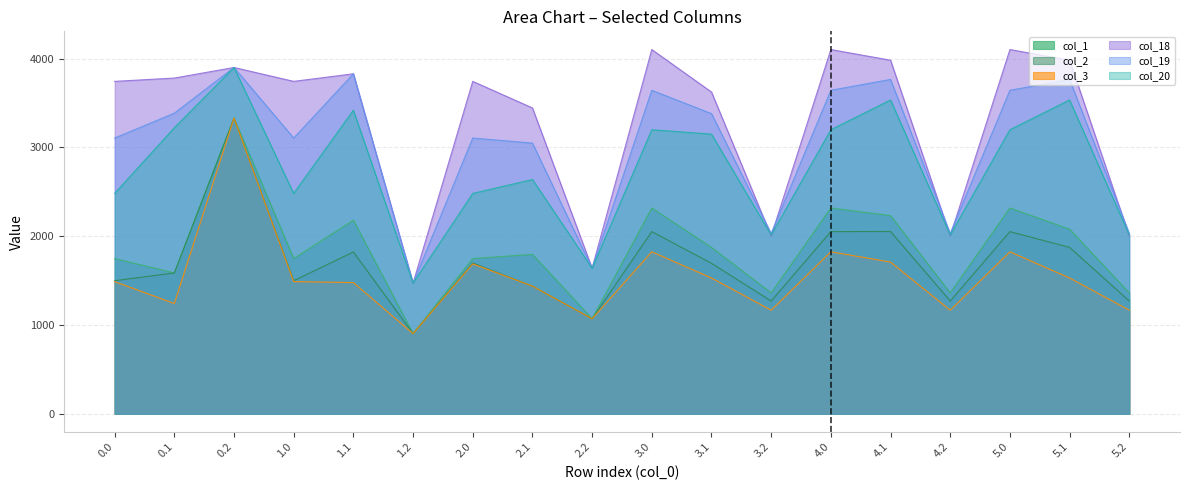

Is the value of col_2 at 3.0 greater than the value of col_20 at 3.1?

No